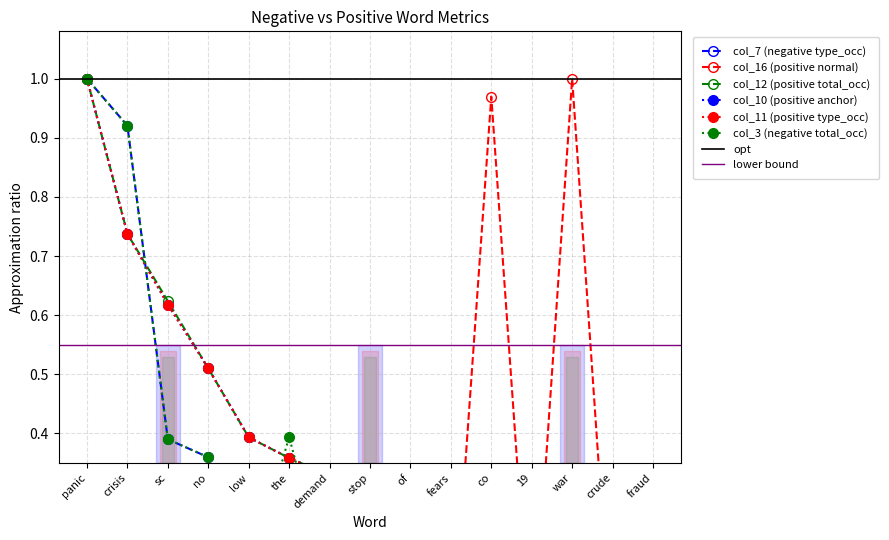

Rank the series by their maximum value, from highest to lowest.

col_7 (negative type_occ), col_16 (positive normal), col_12 (positive total_occ), col_10 (positive anchor), col_11 (positive type_occ), col_3 (negative total_occ)